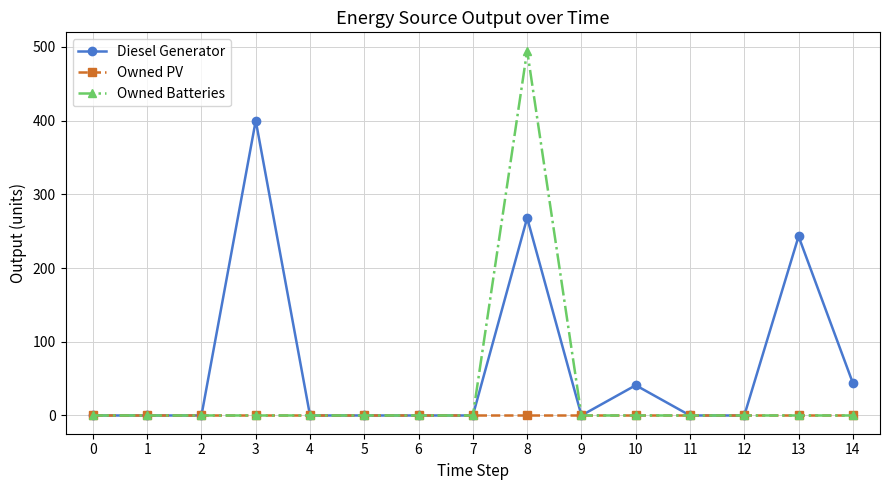

True or false: Owned Batteries has more than 0 points higher than both neighbors.

True